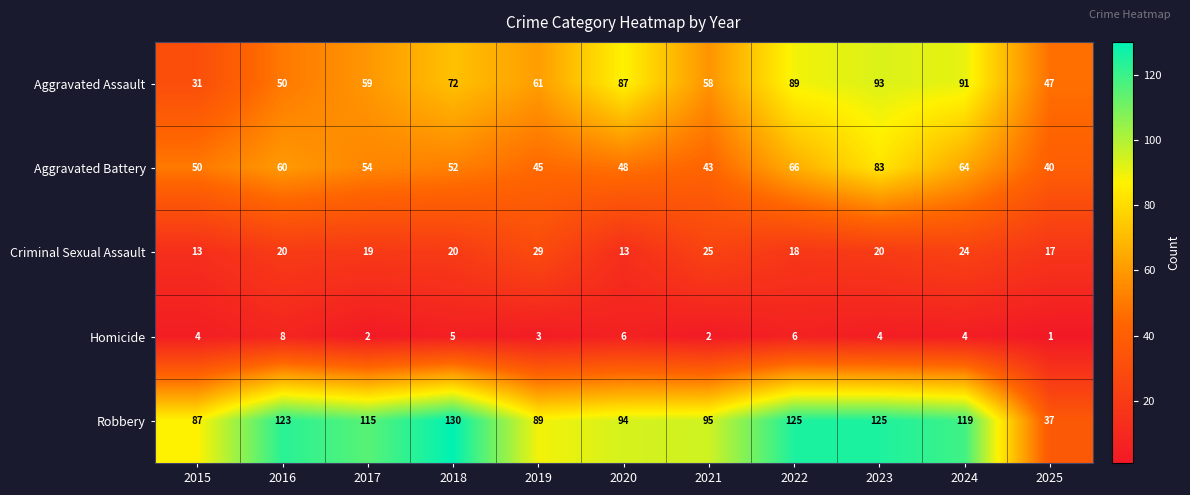

Count the number of data series in this chart.

5